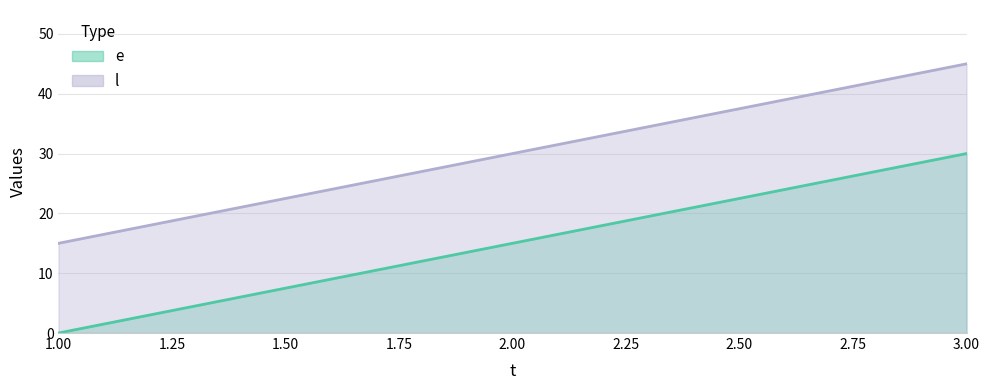

At how many categories does at least one series exceed 20?

2